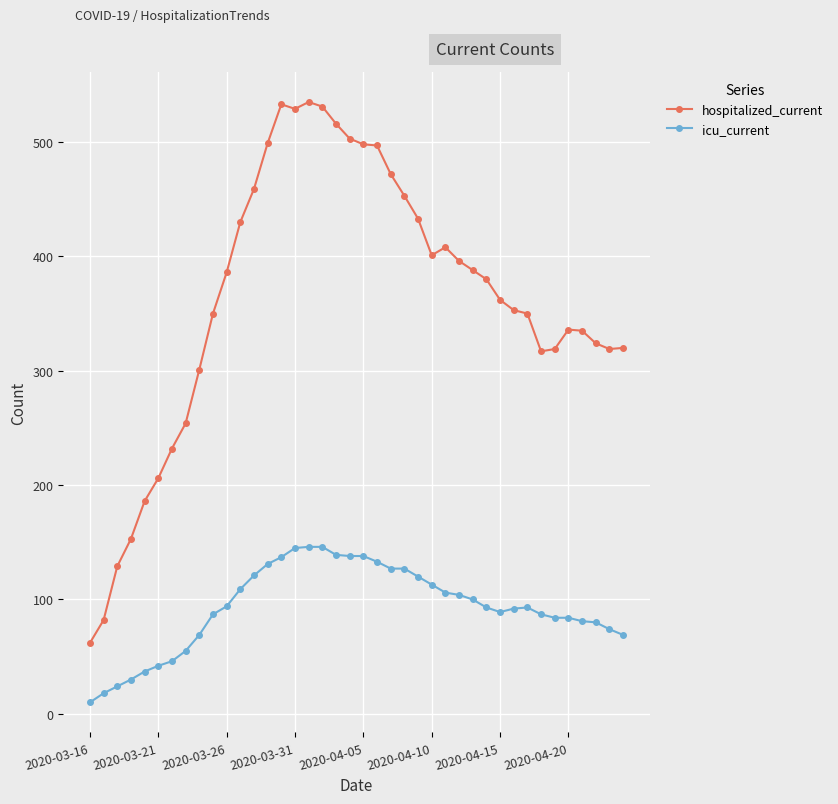

What is the value of the icu_current point at the 3rd from the left?

24